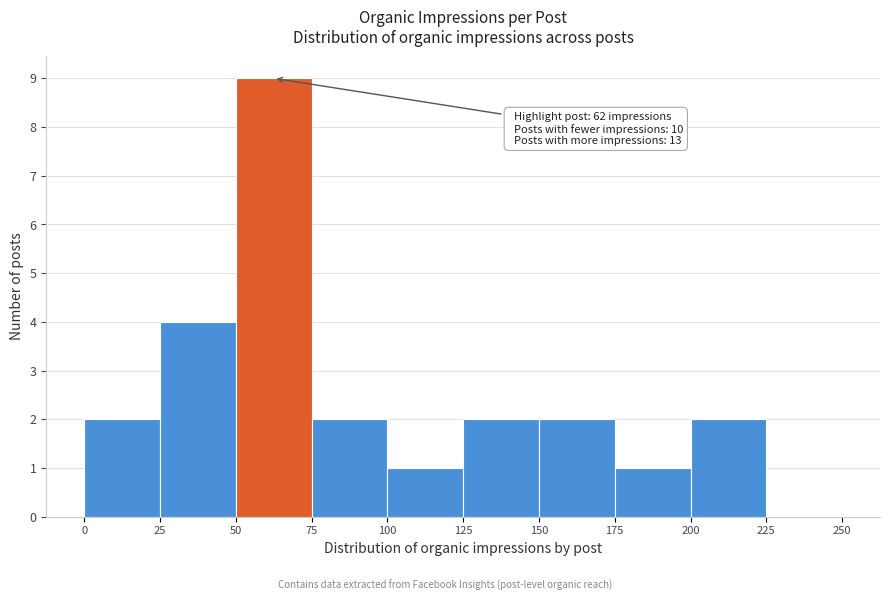

Which range on the x-axis has the tallest bar?

50 to 75